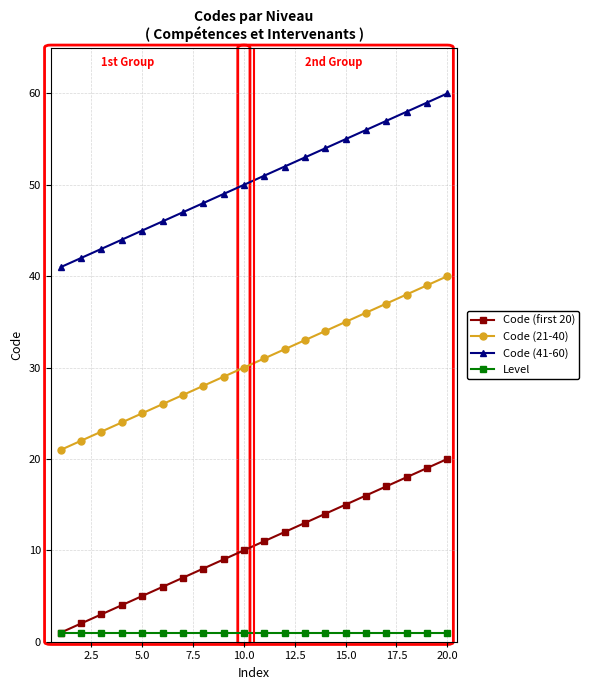

True or false: Code (21-40) and Code (41-60) intersect in this chart.

False